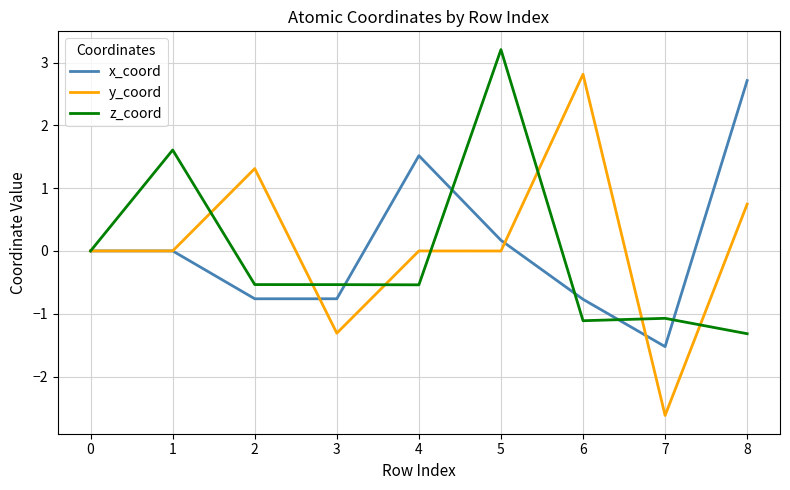

Count the number of categories in the chart.

9